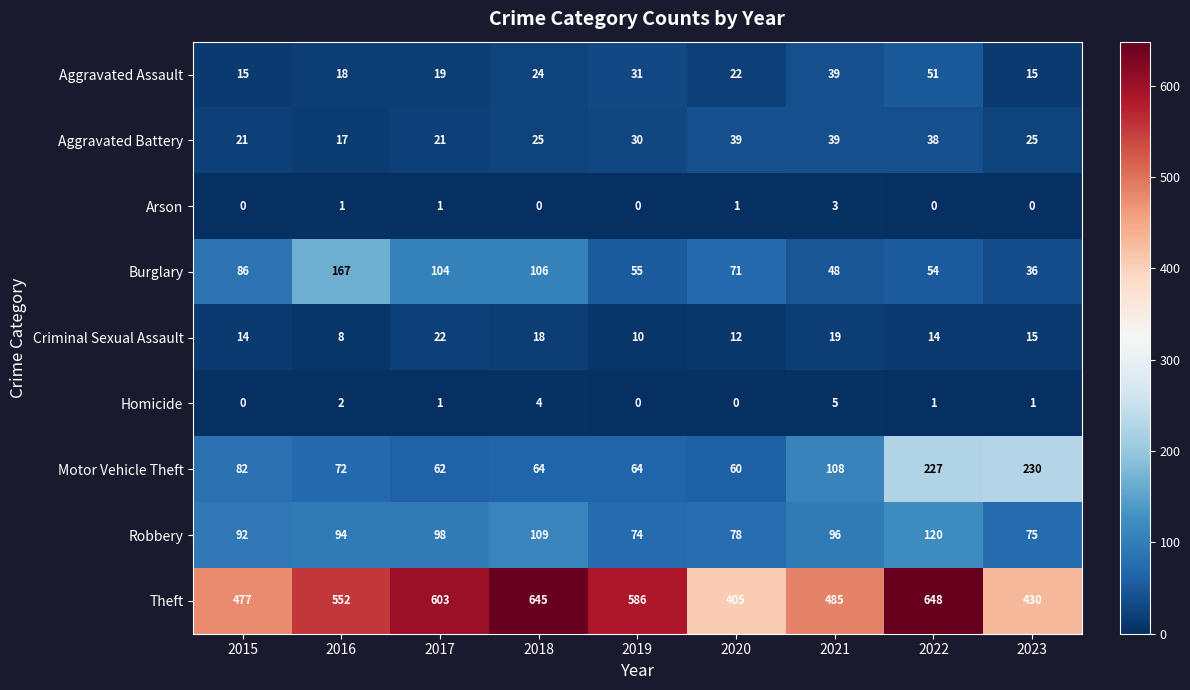

Between 2016 and 2018, which series saw the biggest shift?

Theft